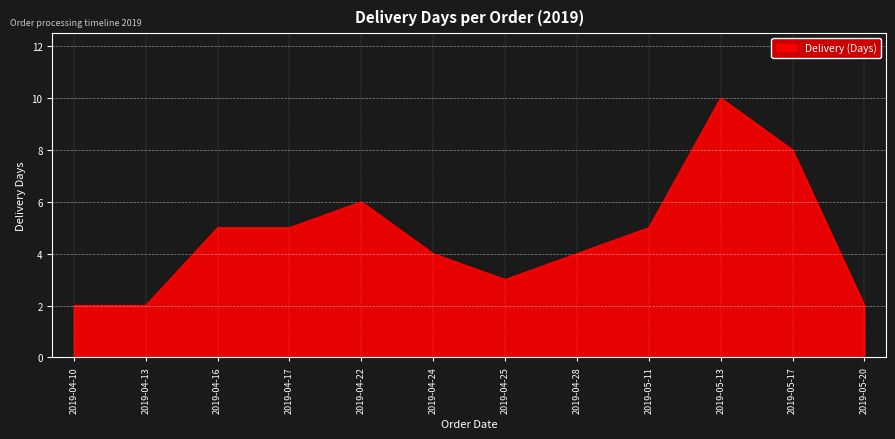

How many lines are shown in the chart?

1